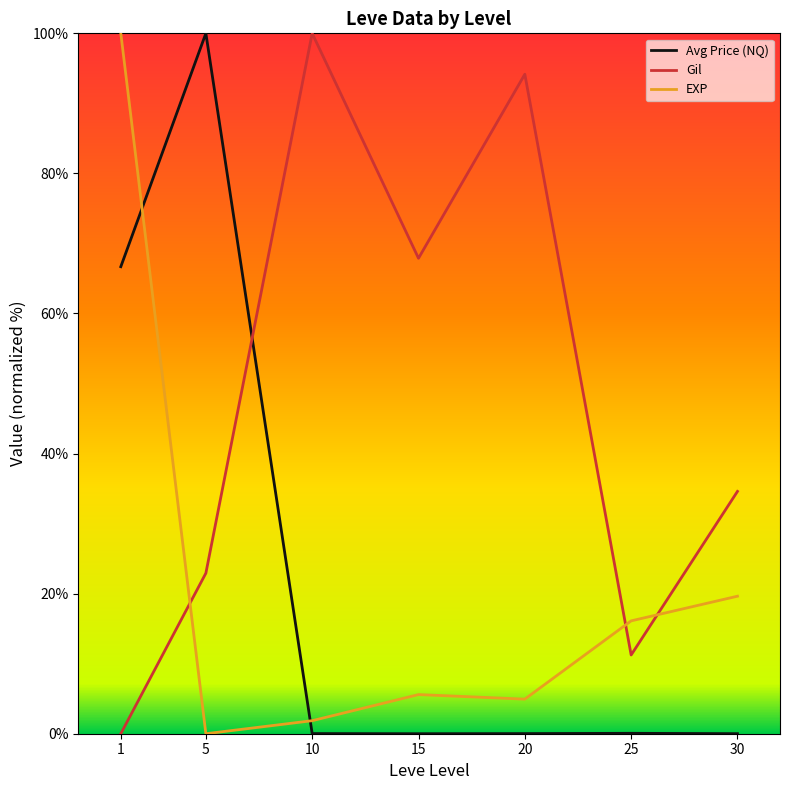

What is the sum of all Avg Price (NQ) values?

166.8